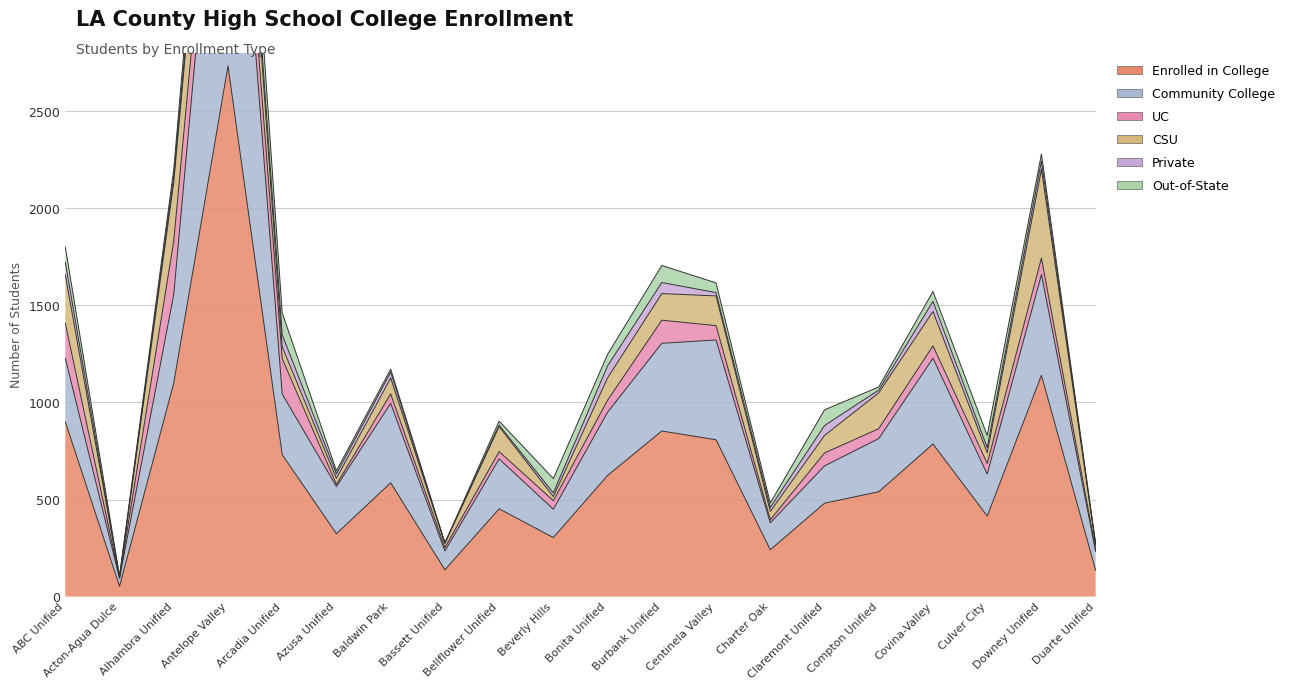

What is the sum of all CSU values?

2720